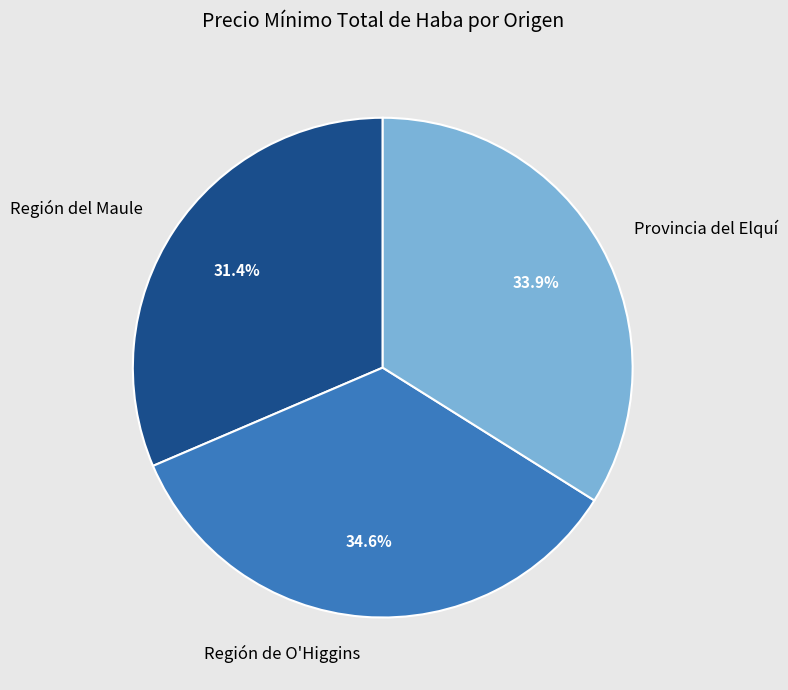

Is there a majority slice in this chart?

No